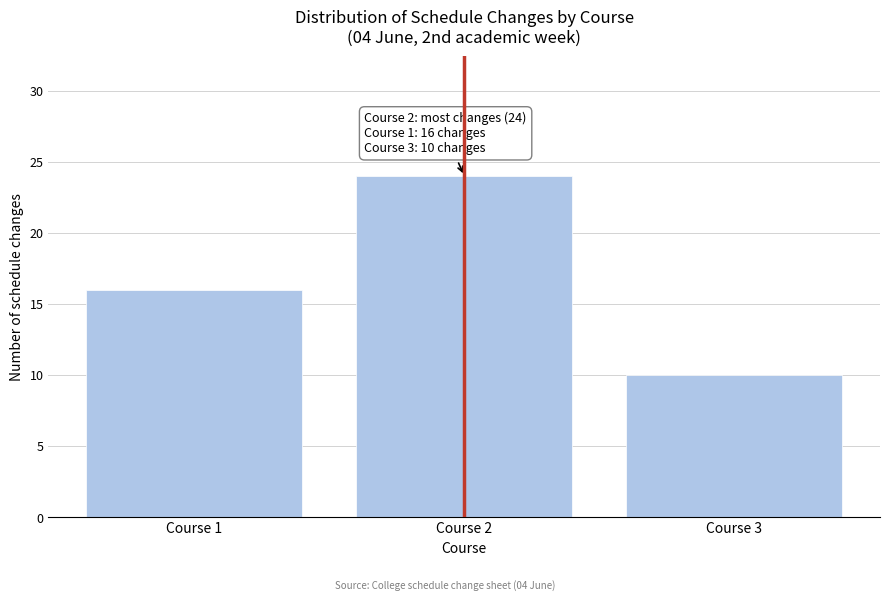

Reading left to right, list all the values displayed in this chart.

16	24	10